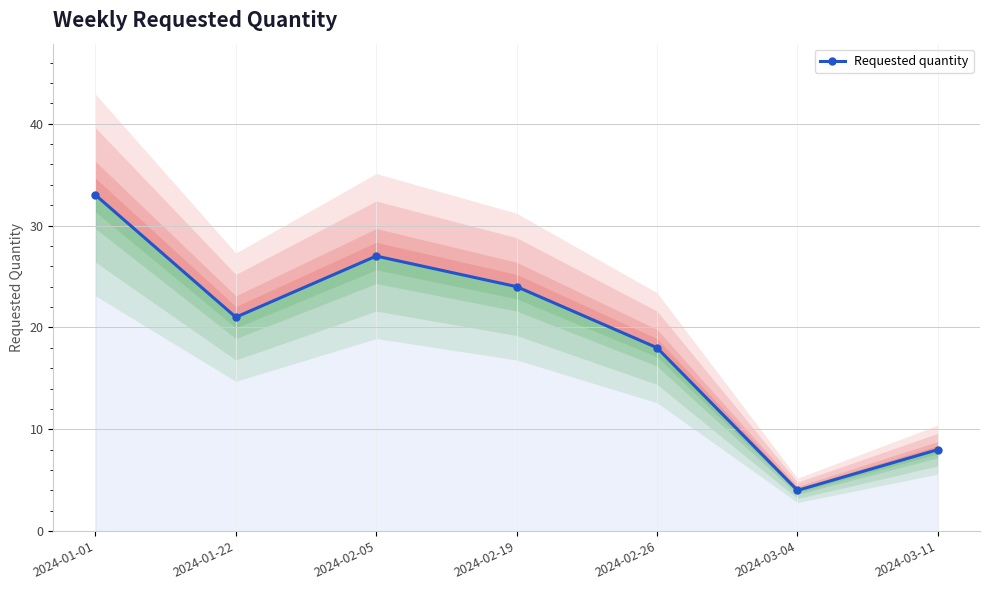

What is the sum of all values?

135